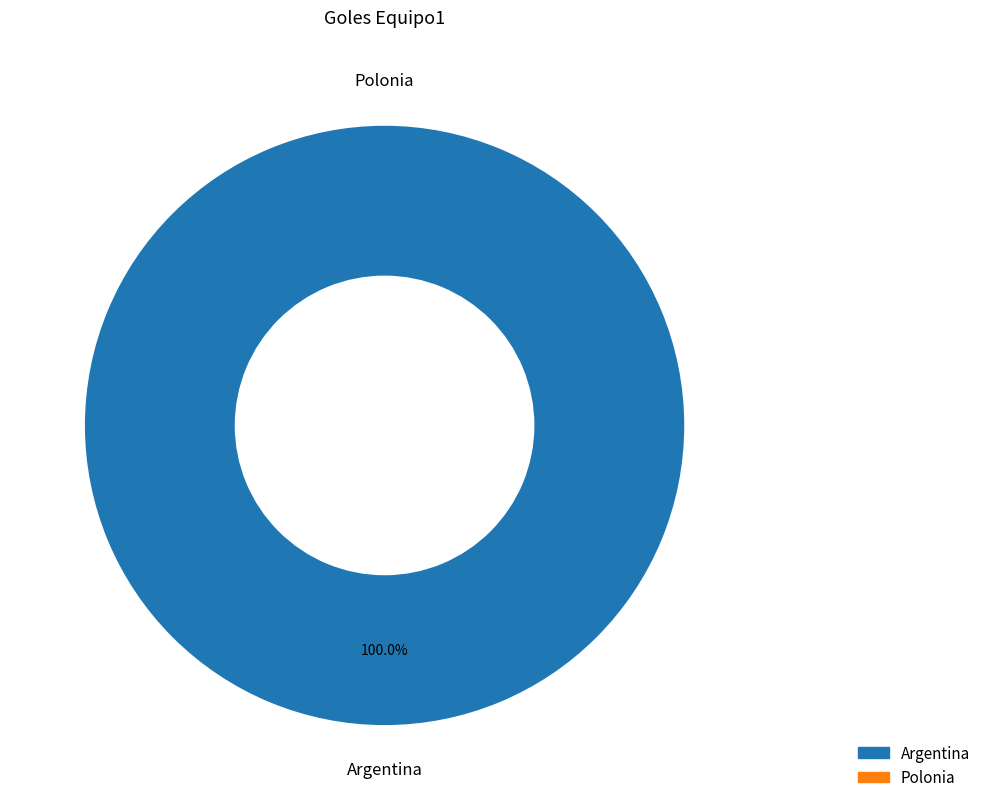

To the nearest percent, what is the difference between the Polonia and Argentina slice percentages?

100%